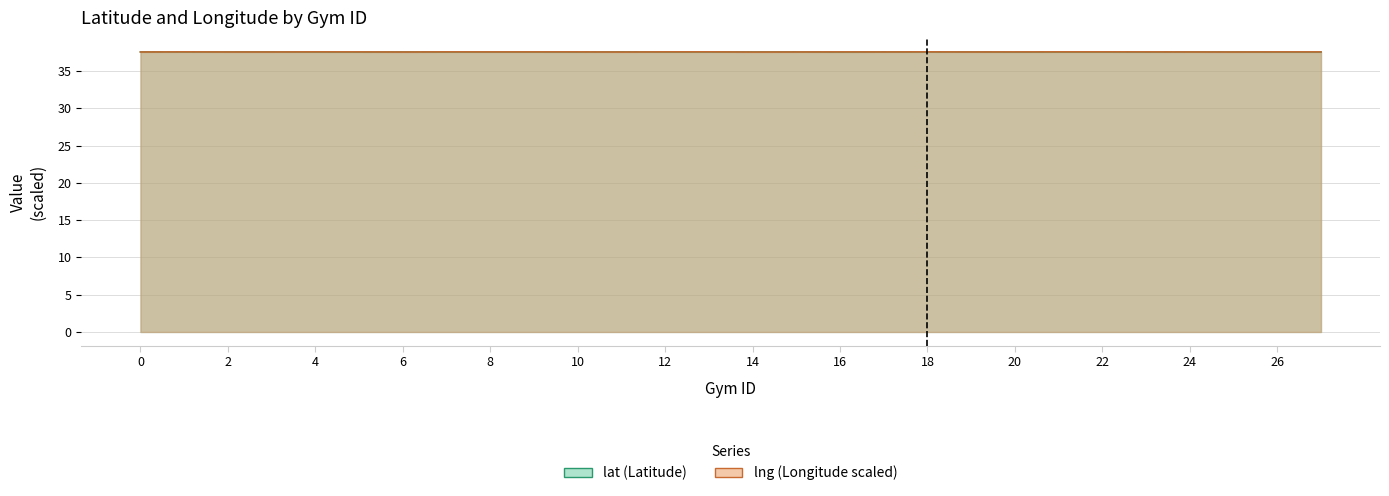

What is the total value across all series at 12?

75.1